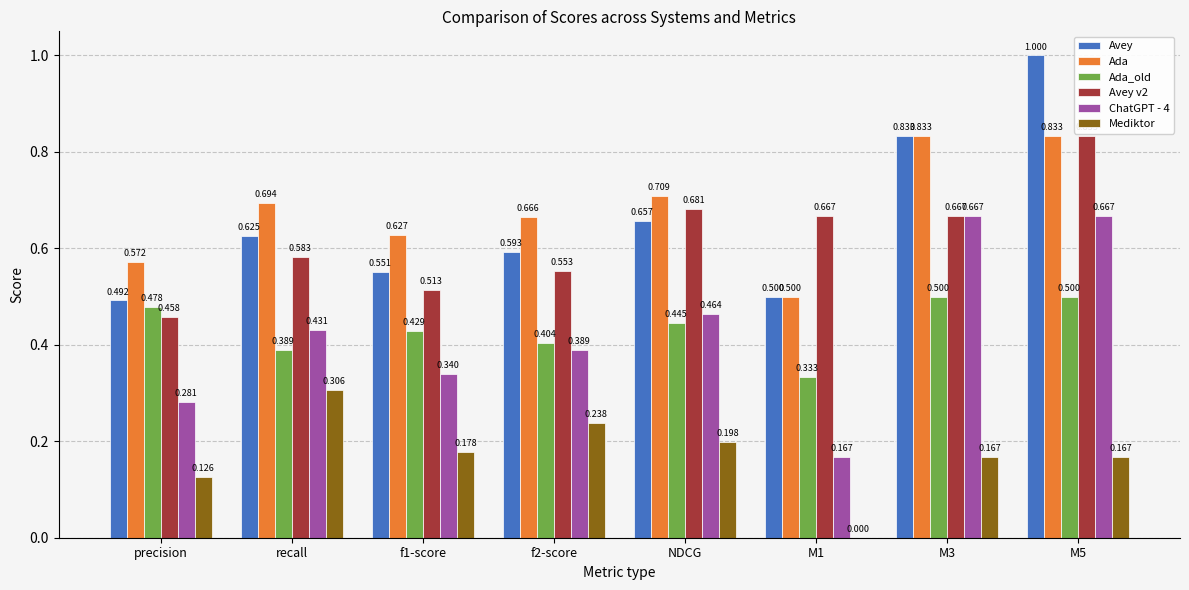

What are all the series names shown in the legend?

Avey, Ada, Ada_old, Avey v2, ChatGPT - 4, Mediktor